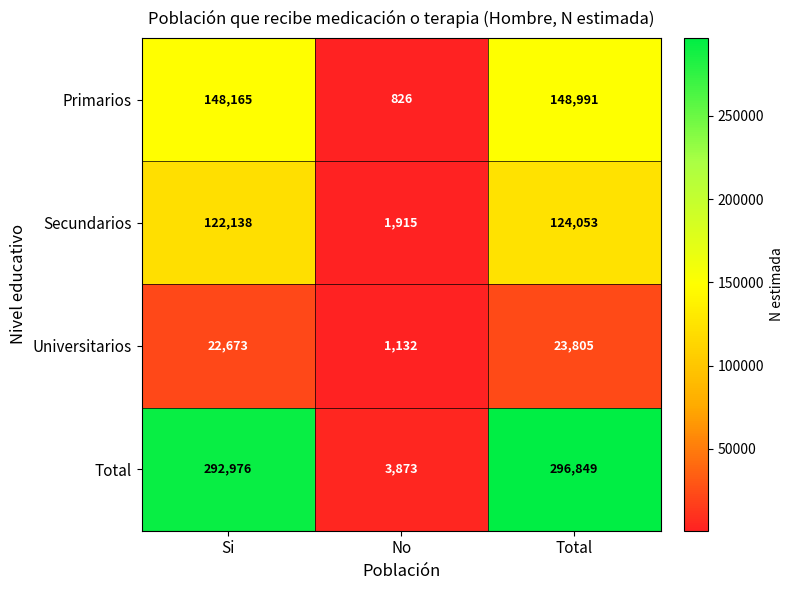

What is the total value across all series at Total?

593698